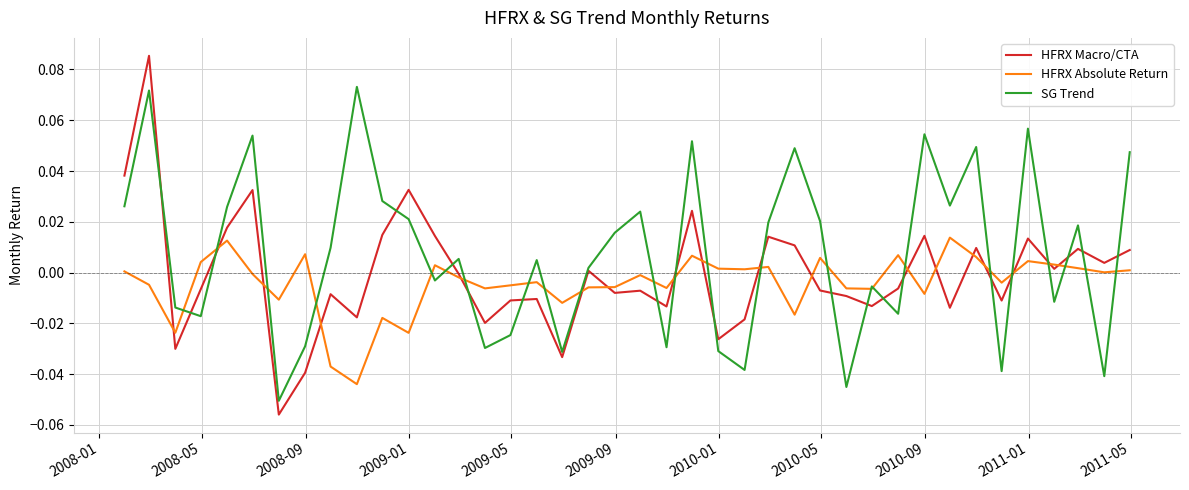

List the series in order of their peak value, lowest first.

HFRX Absolute Return, SG Trend, HFRX Macro/CTA